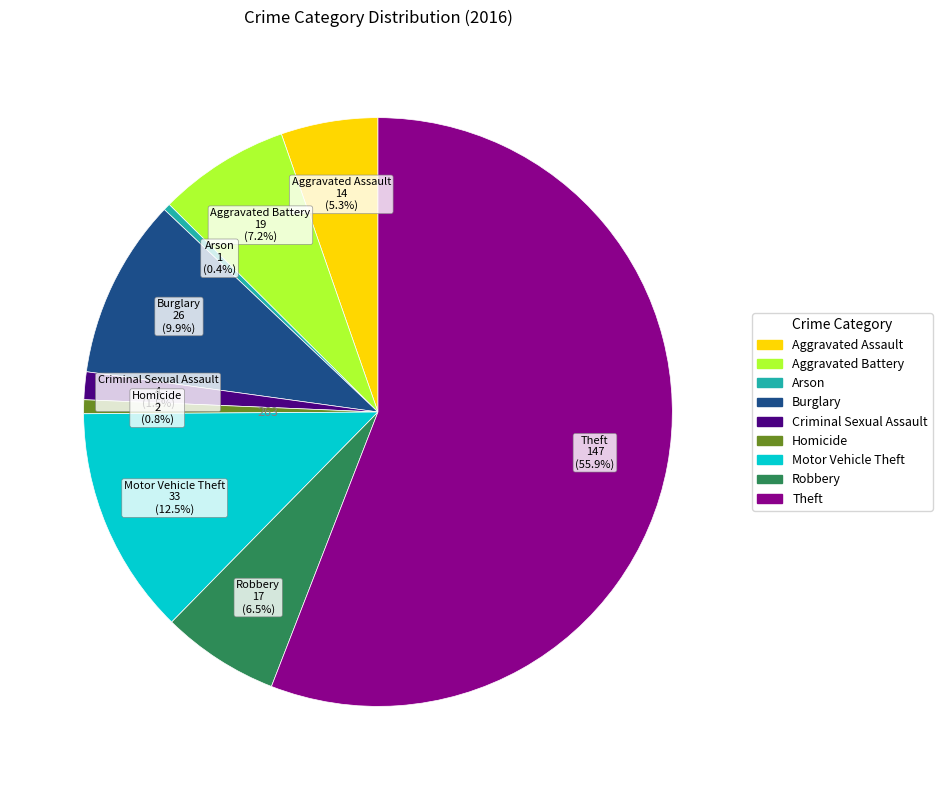

What is the ratio of the value at Theft to the value at Motor Vehicle Theft?

4.5